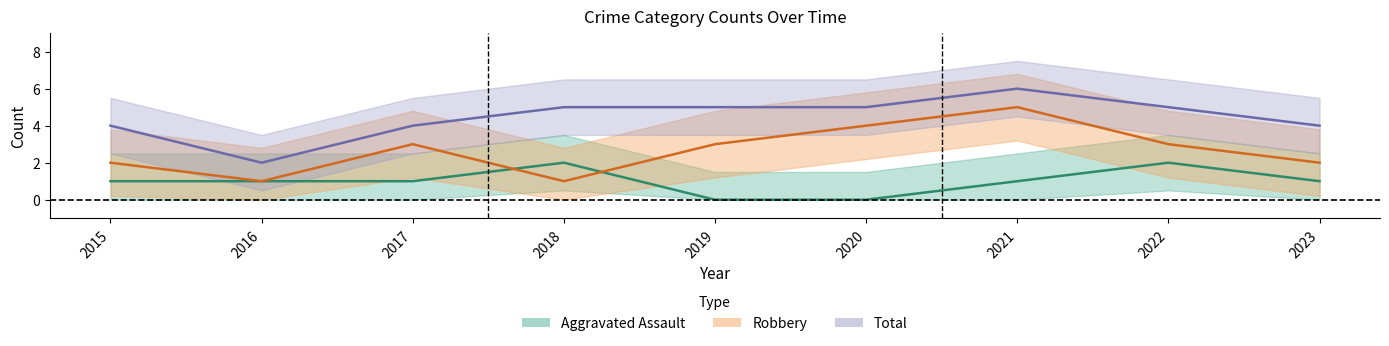

Where is Aggravated Assault nearest to the value 1?

2015